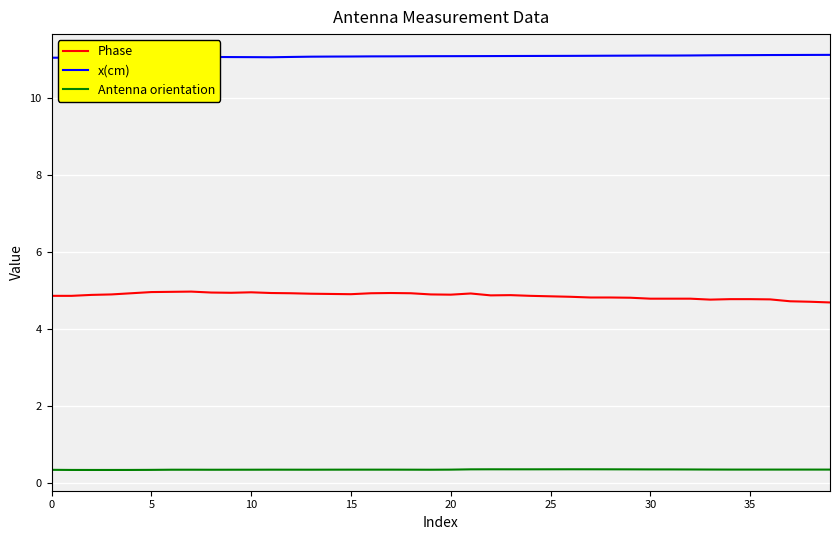

What is the minimum value for Antenna orientation?

0.3